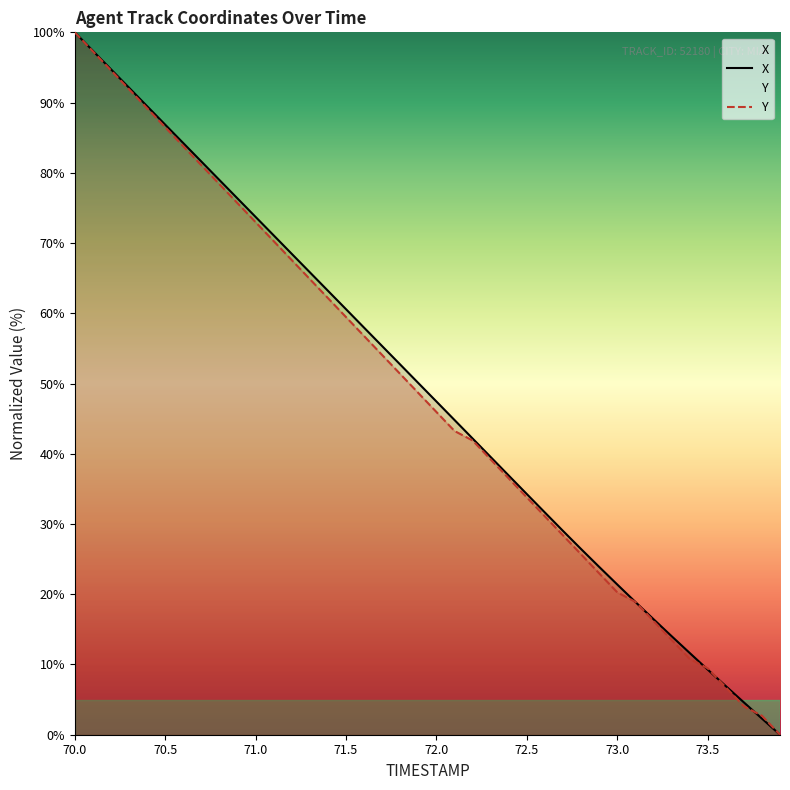

Is it true that X equals 16.5 at 73.2?

True